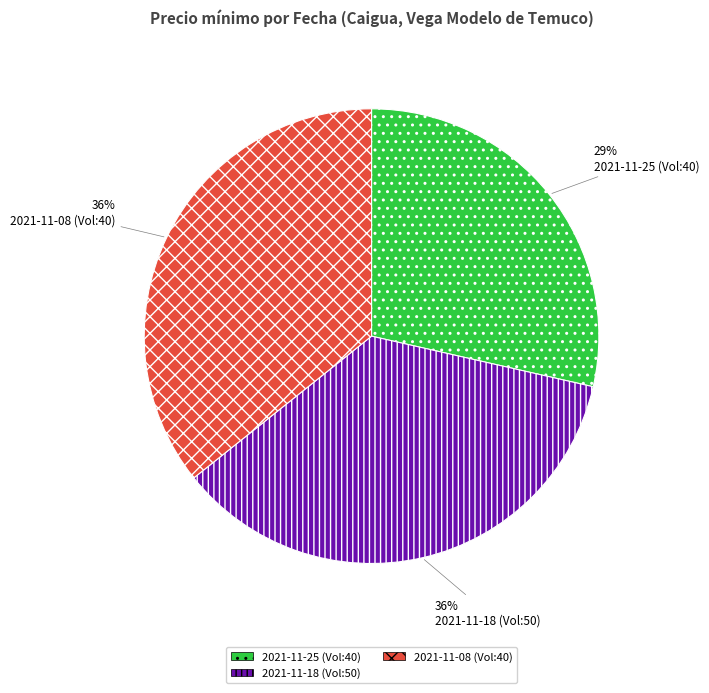

Does any single category account for the majority?

No